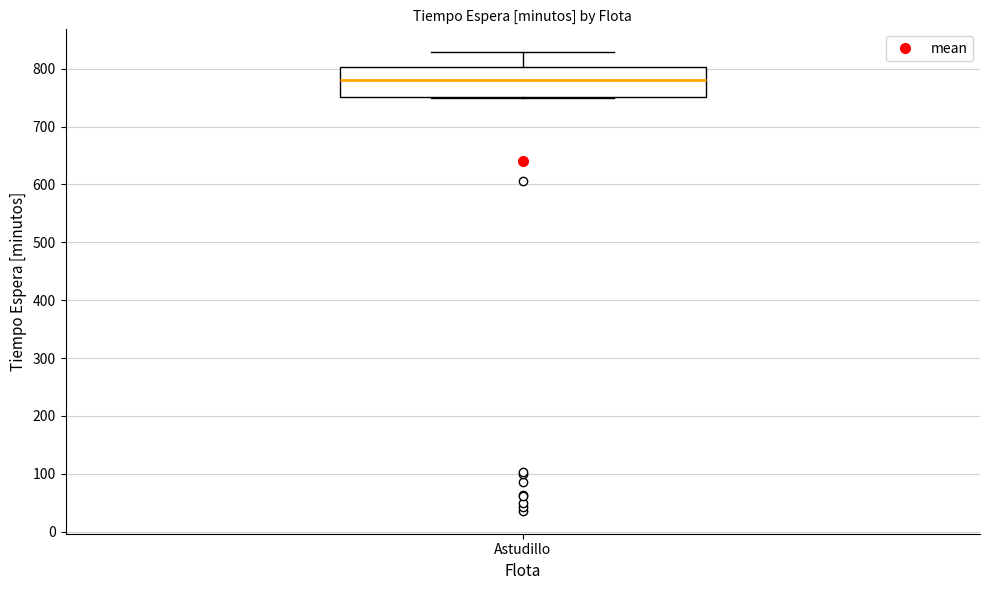

Read this box plot against the y-axis: the position of the median line, the range covered by the box, and the ends of both whiskers. The values are not printed on the chart, so give them approximately, as read against the axis.

median 780, box 750 to 800, whiskers 750 to 830